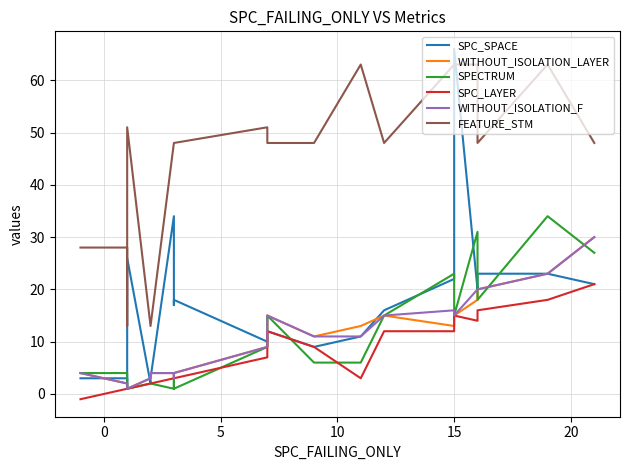

In WITHOUT_ISOLATION_F, how many points are lower than both neighbors (excluding endpoints)?

2